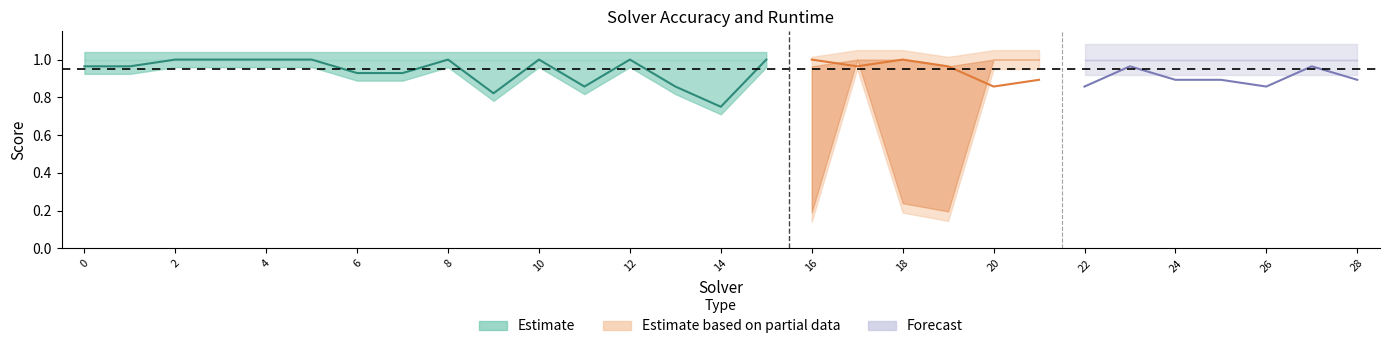

The value of label_ranking_acc at 7 is 0.9. True or false?

True